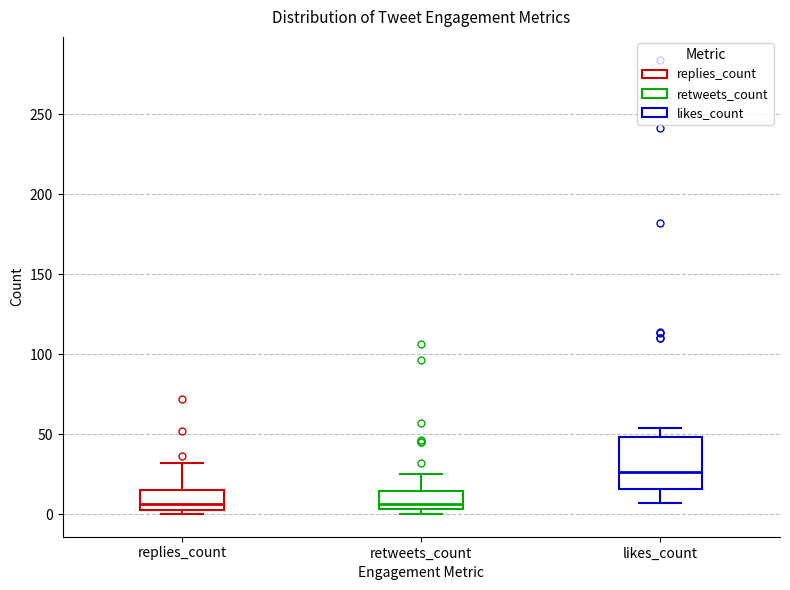

Where is the upper edge of the box for replies_count on the y-axis? The values are not printed on the chart, so give them approximately, as read against the axis.

15